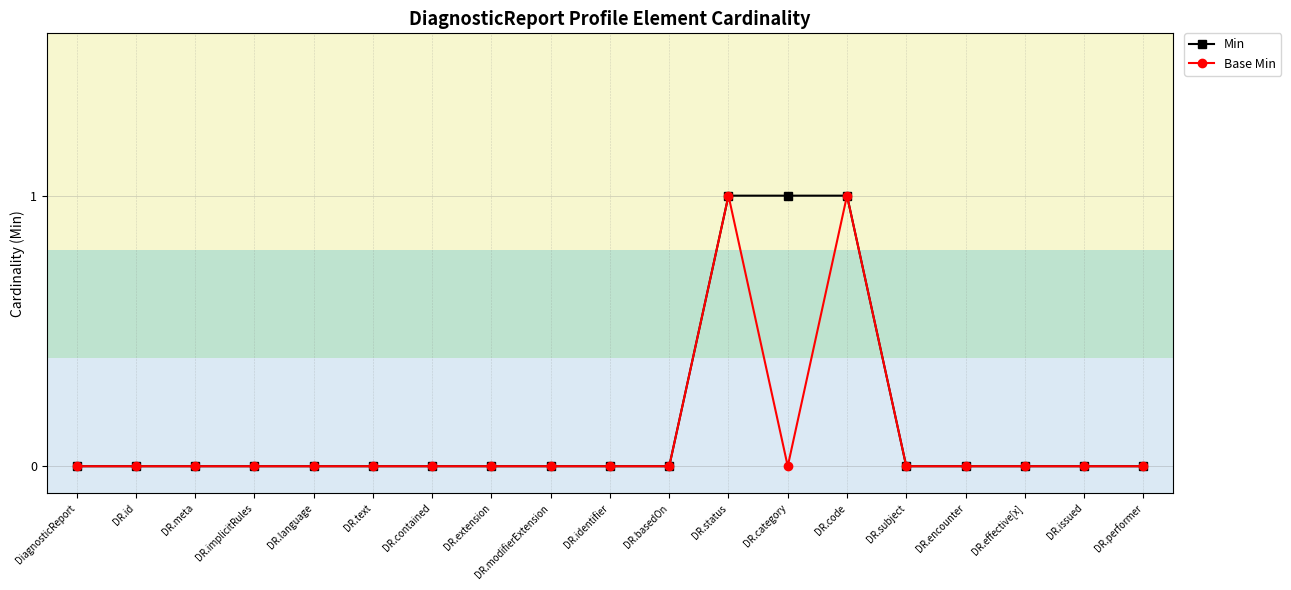

True or false: Base Min has more than 1 interior local peaks.

True